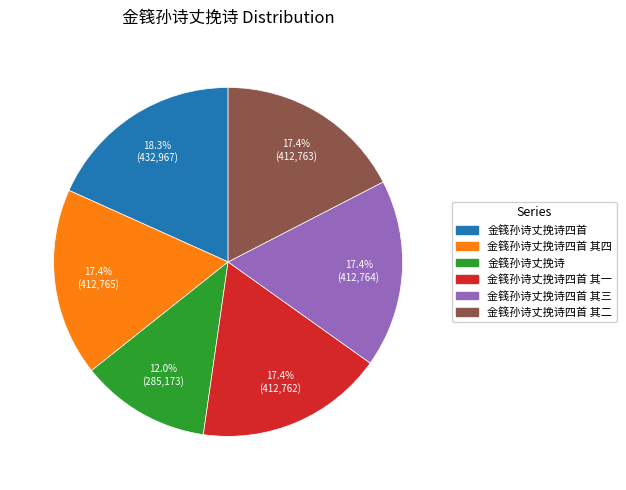

Is there any slice that represents more than half of the pie?

No